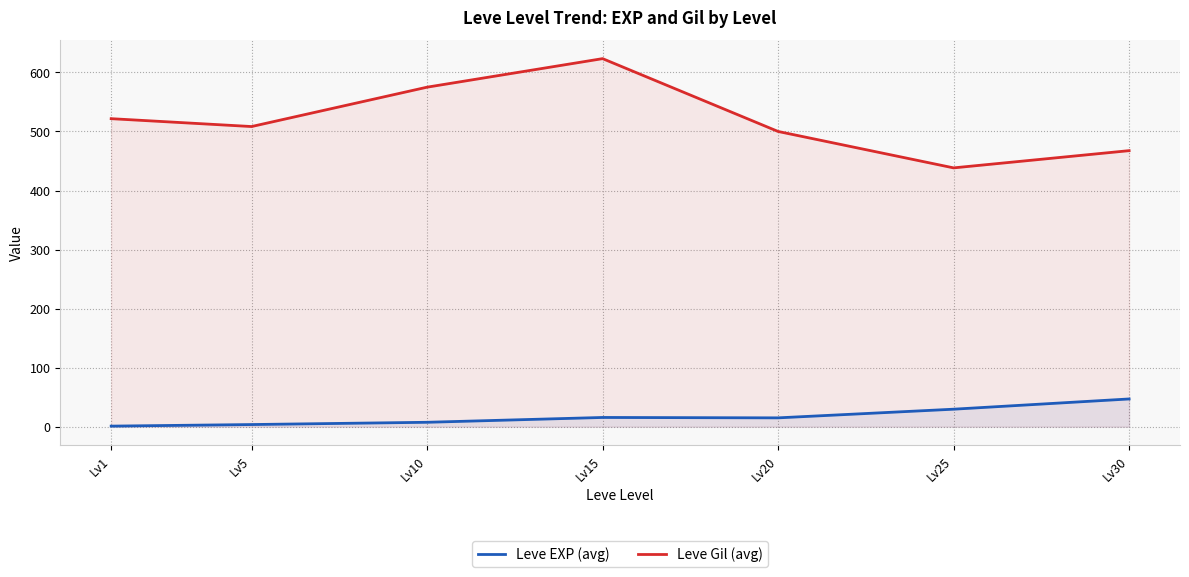

What is the sum of the Leve Gil (avg) values at Lv20 and Lv10?

1075.0